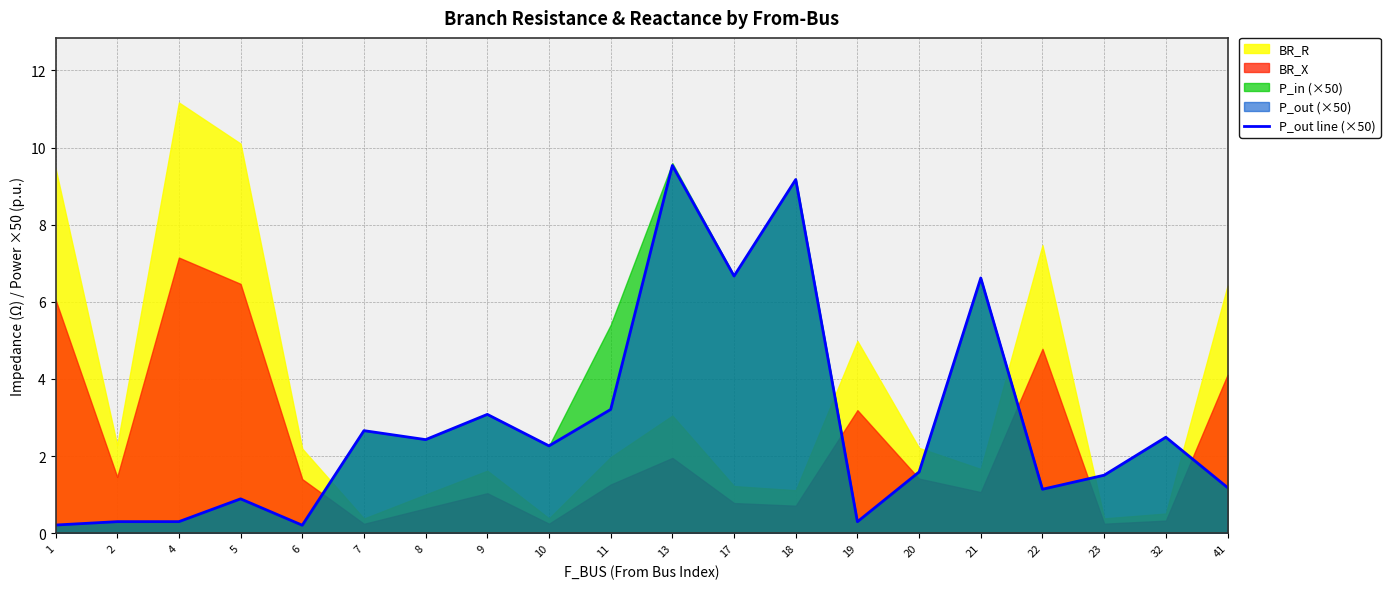

True or false: there are more than 2 points higher than both neighbors.

True